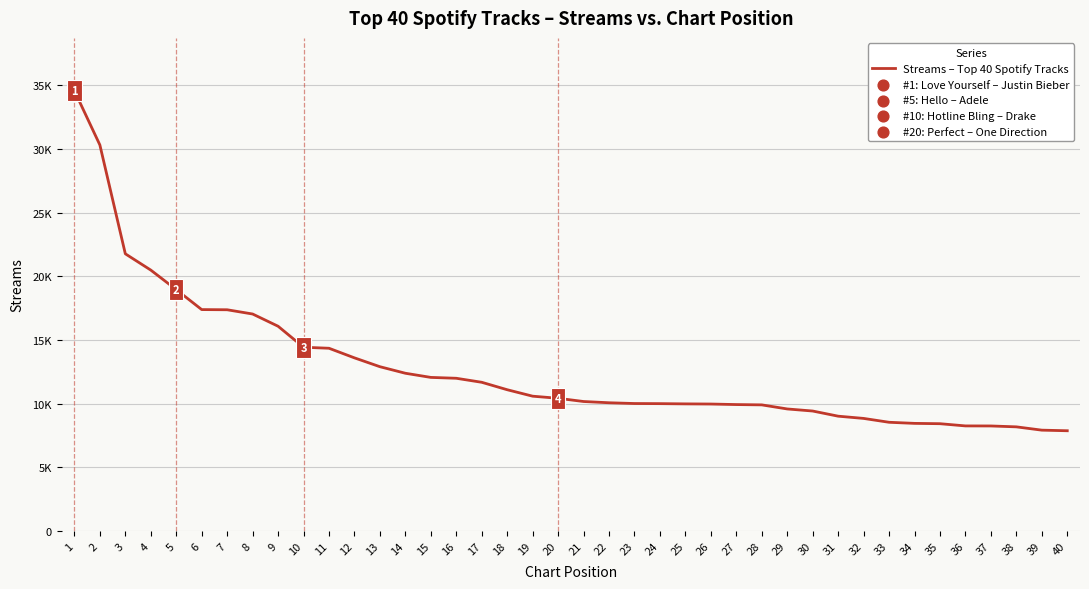

Between 11 and 31, which is larger?

11